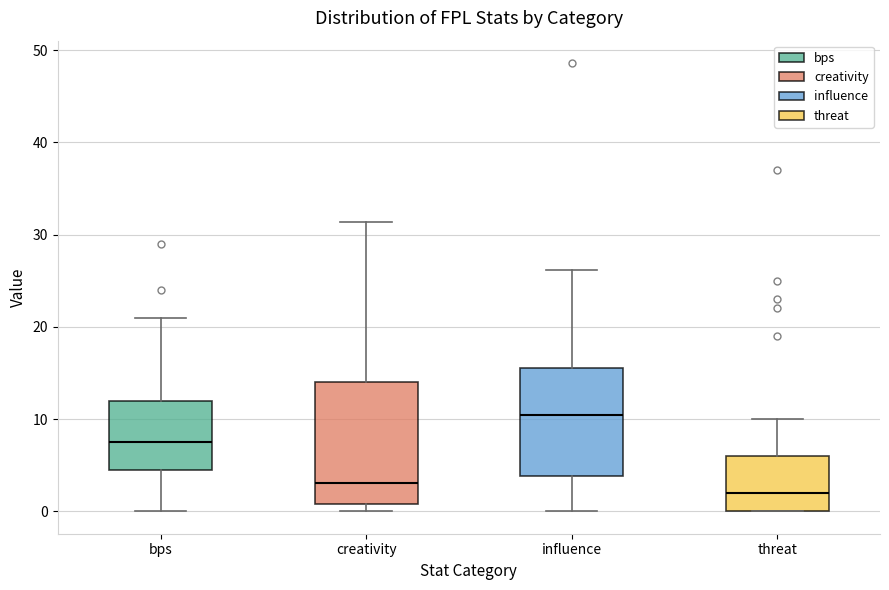

Reading left to right, transcribe this box plot: for each box, give where its median line is, the range the box spans, and where its two whiskers end, as read against the y-axis. The values are not printed on the chart, so give them approximately, as read against the axis.

bps: median 8, box 5 to 12, whiskers 0 to 21
creativity: median 3, box 1 to 14, whiskers 0 to 31
influence: median 10, box 4 to 16, whiskers 0 to 26
threat: median 2, box 0 to 6, whiskers 0 to 10